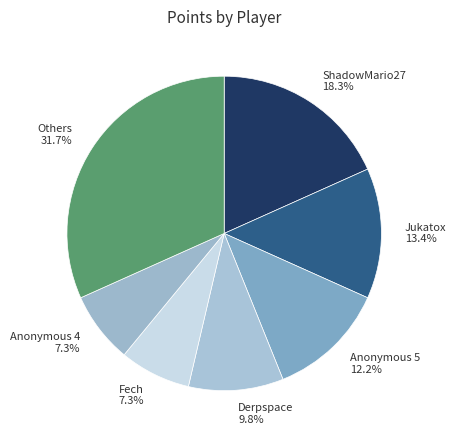

How many slices are in this pie chart?

7